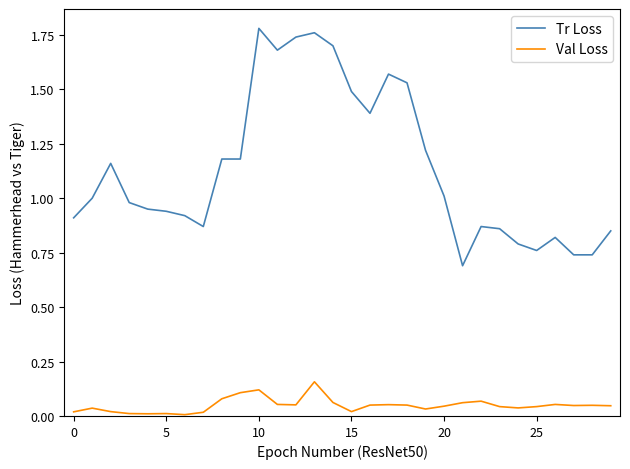

List the series in order of their peak value, lowest first.

Val Loss, Tr Loss